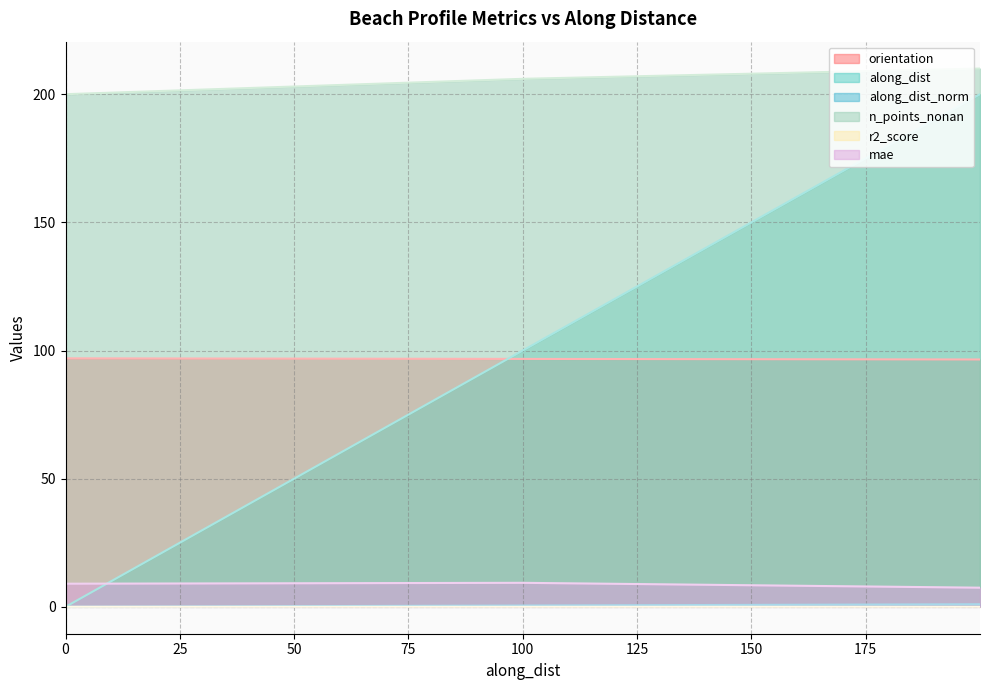

What is the total value across all series at 0?

306.0